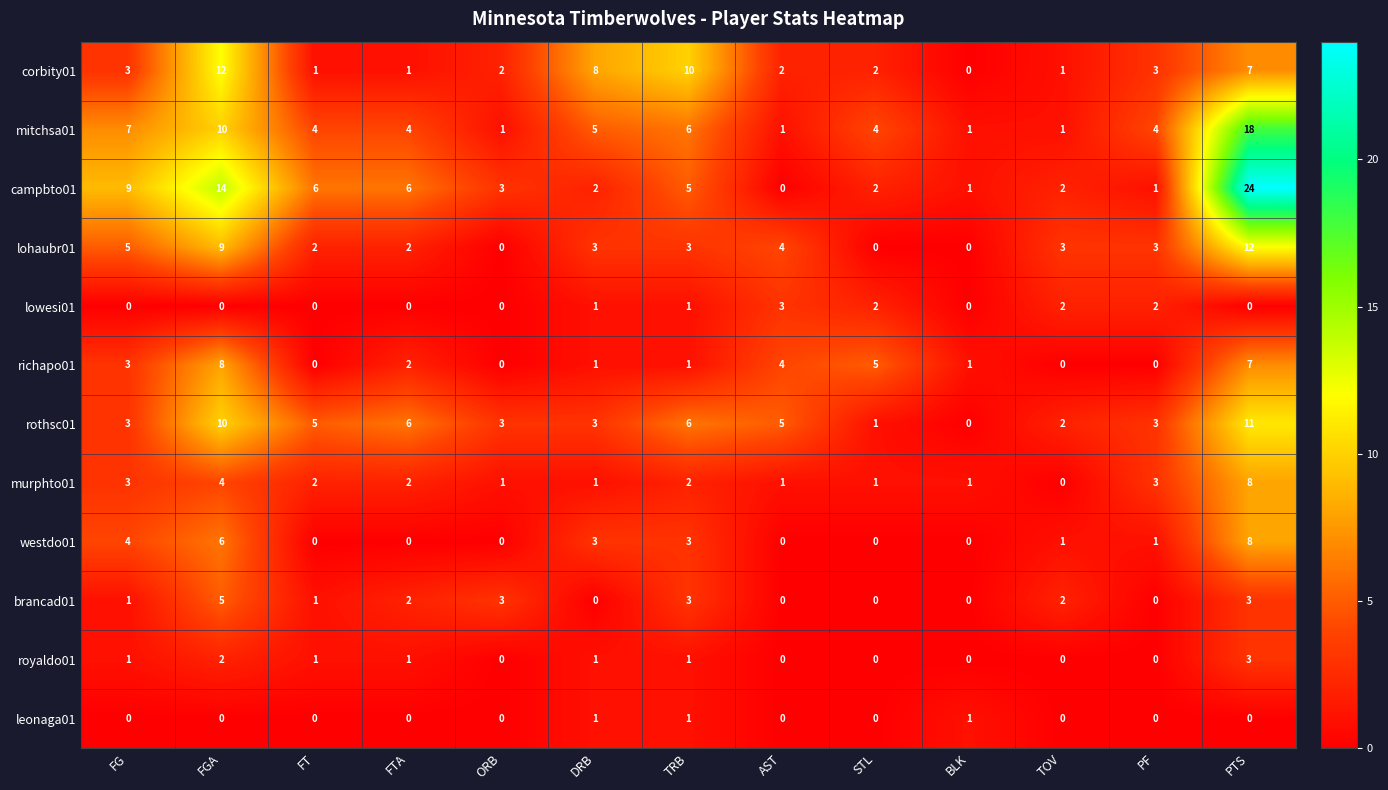

Which series has the largest total across all categories?

campbto01